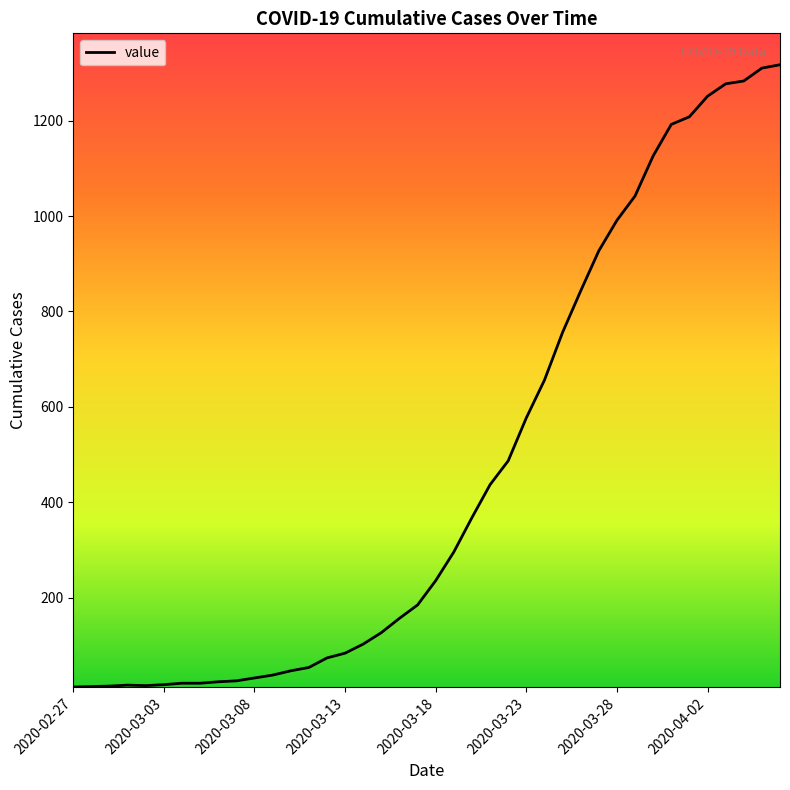

What is the difference between the maximum and minimum values?

1304